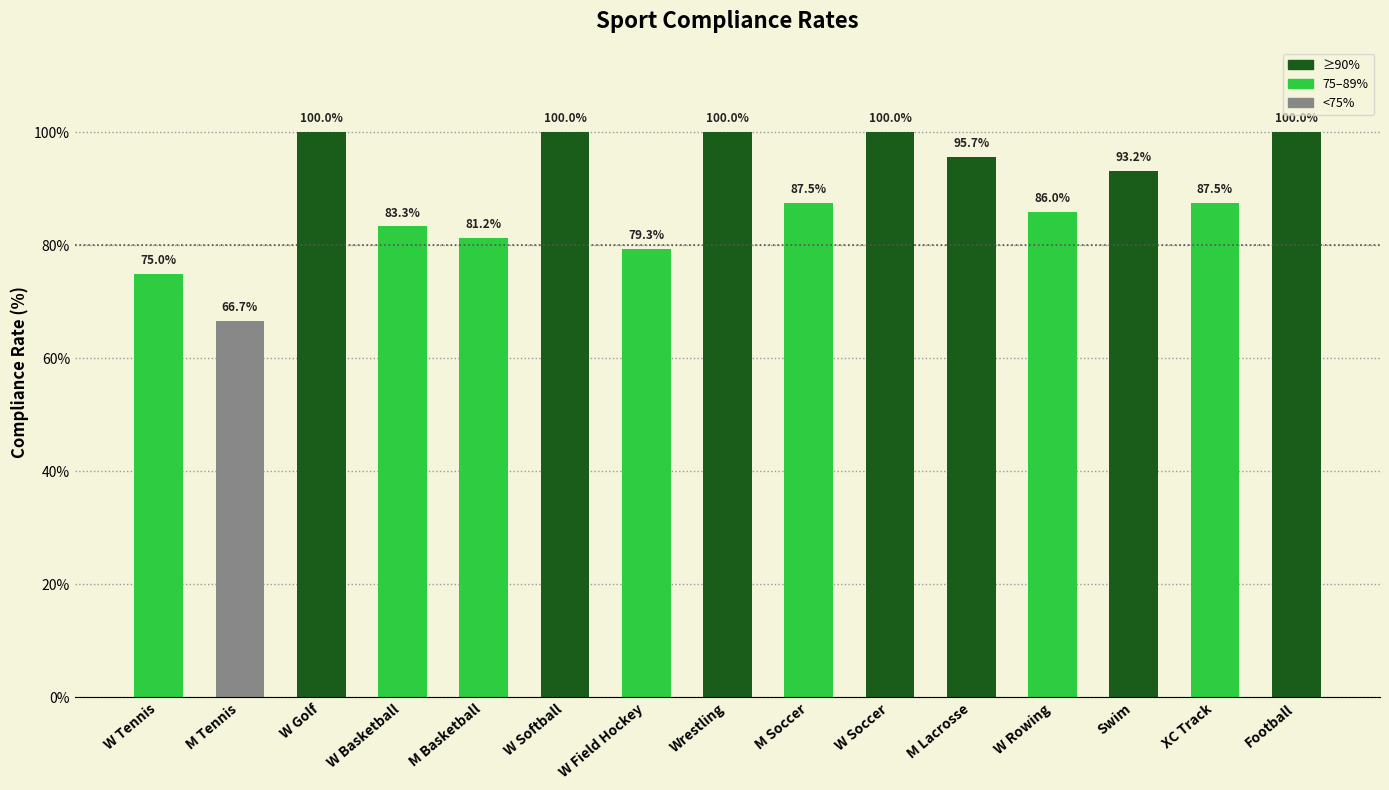

Count the number of categories in the chart.

15